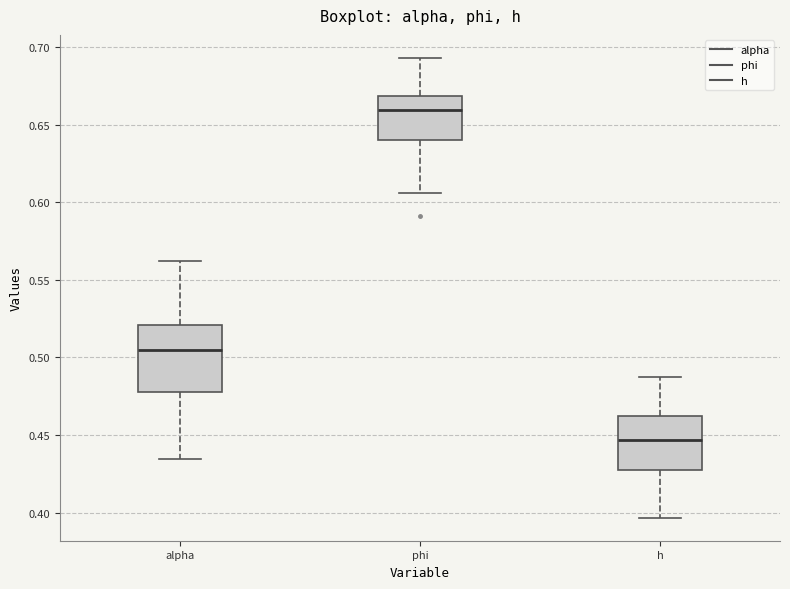

Reading left to right, transcribe this box plot: for each box, give where its median line is, the range the box spans, and where its two whiskers end, as read against the y-axis. The values are not printed on the chart, so give them approximately, as read against the axis.

alpha: median 0.505, box 0.480 to 0.520, whiskers 0.435 to 0.560
phi: median 0.660, box 0.640 to 0.670, whiskers 0.605 to 0.695
h: median 0.445, box 0.425 to 0.460, whiskers 0.395 to 0.485